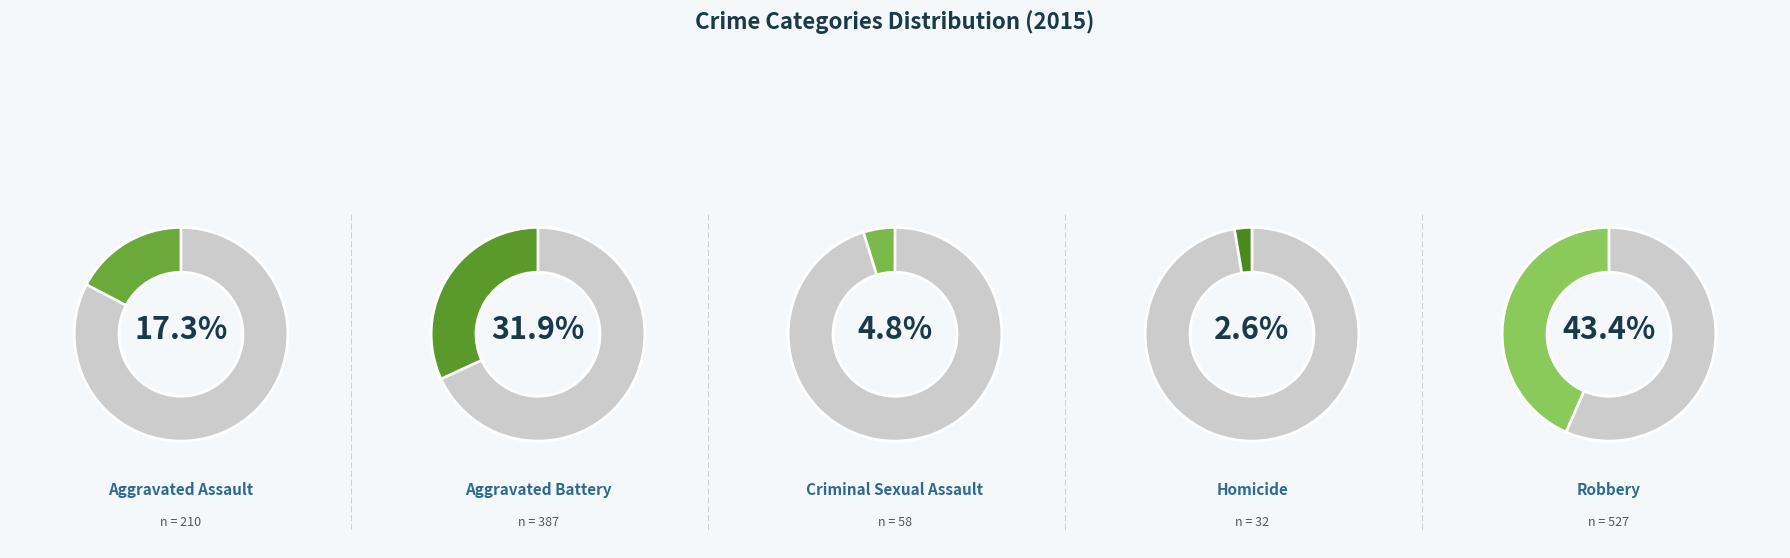

Do Criminal Sexual Assault and Aggravated Battery together represent more than half of the pie?

No